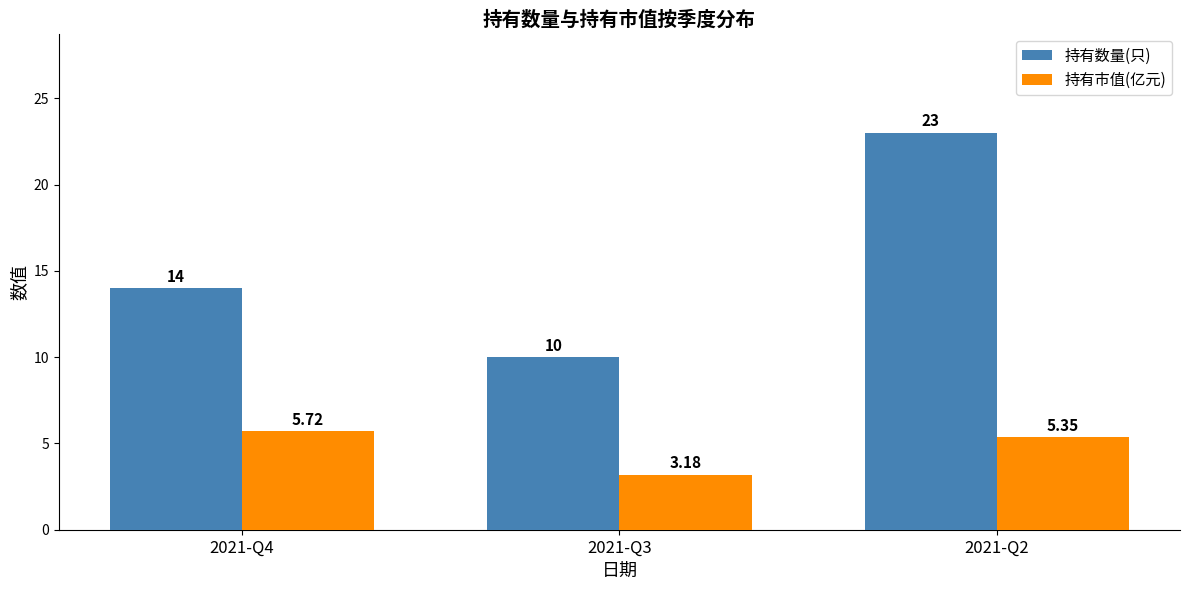

What is the greatest value displayed?

23.0